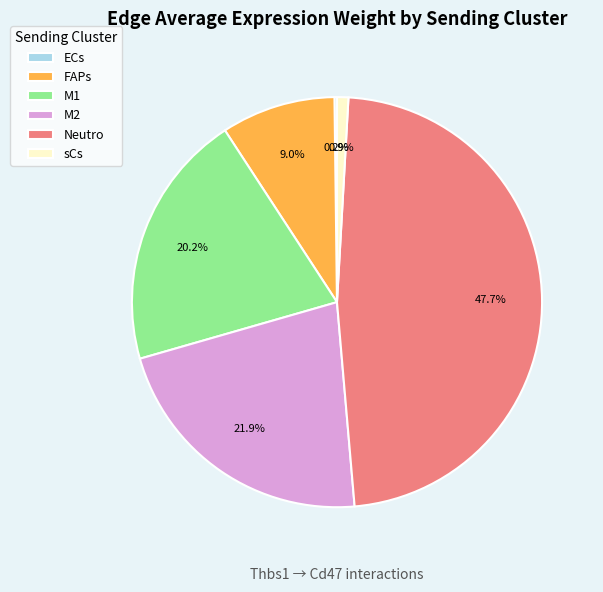

Does any single category account for the majority?

No